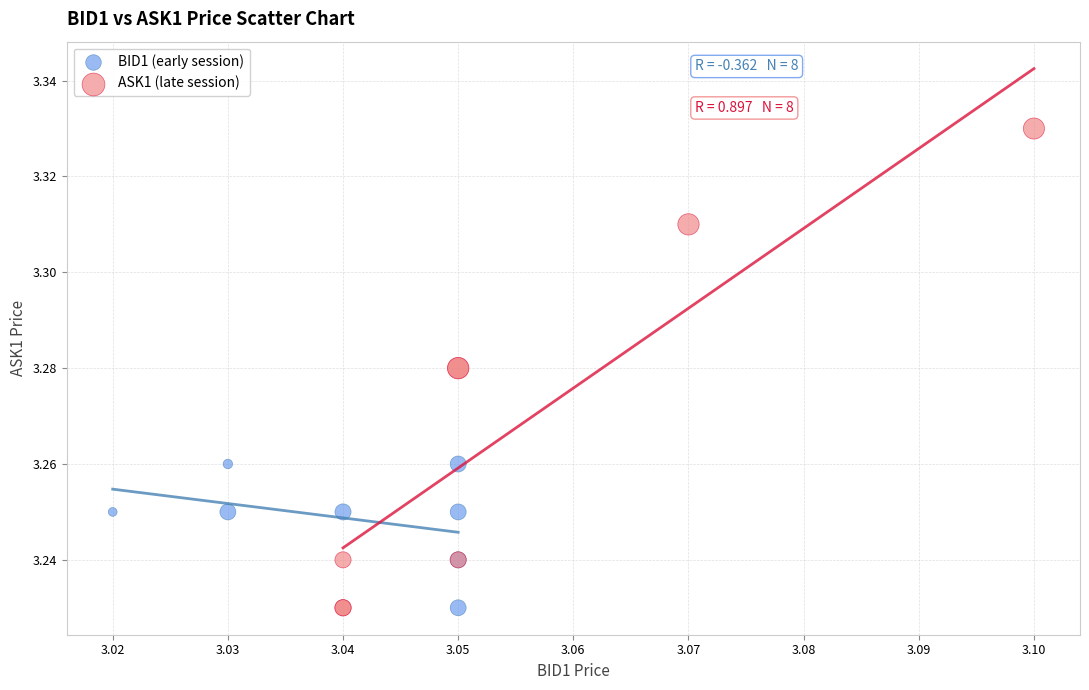

Which series has the widest spread of Y values?

ASK1 (late session)